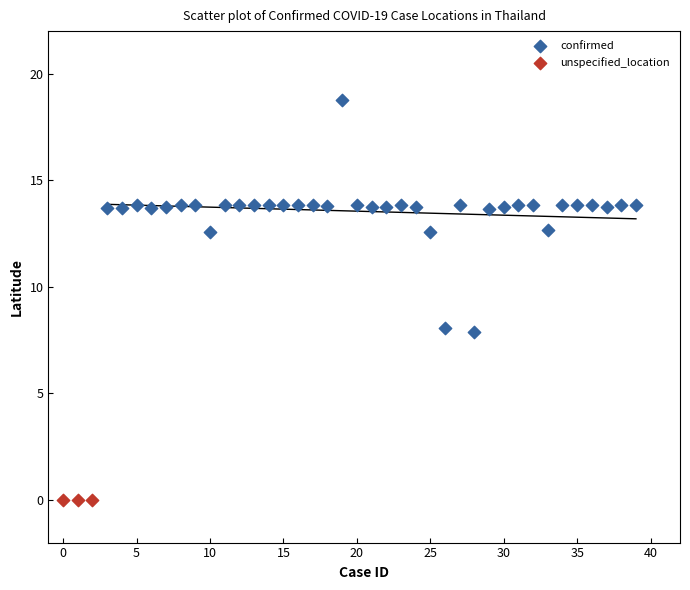

Which series reaches the maximum Y coordinate?

confirmed